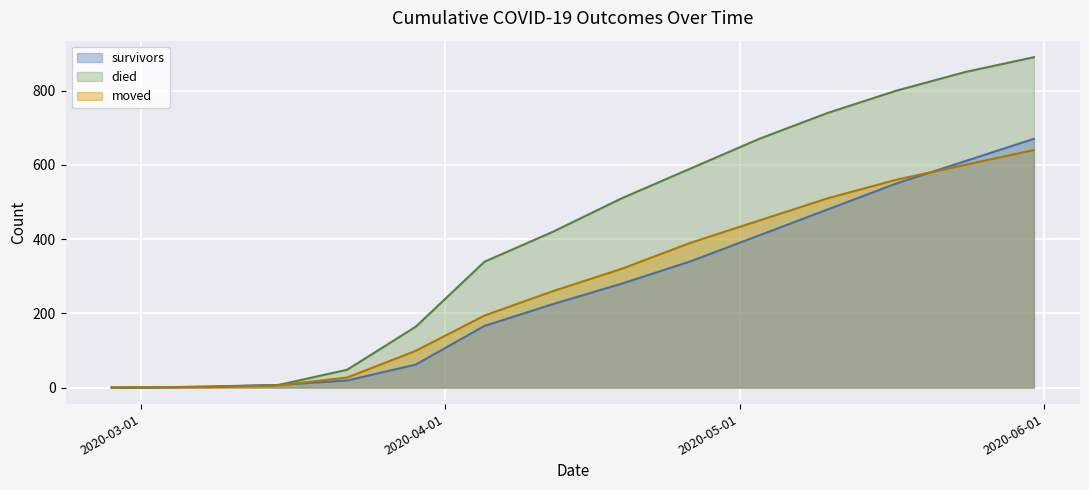

What is the difference between the second highest and minimum values in the moved series?

600